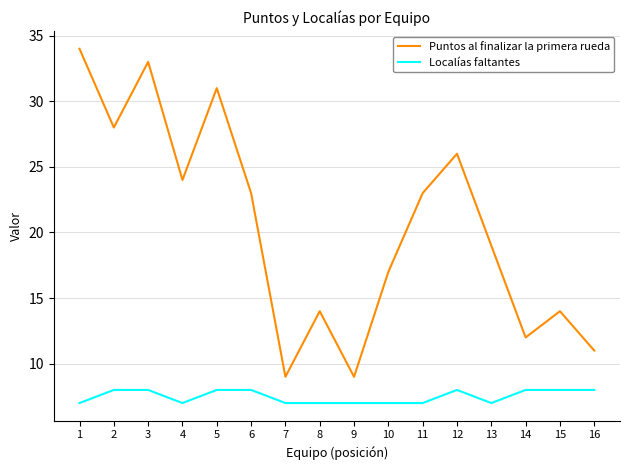

What is the lowest value of the Localías faltantes series?

7